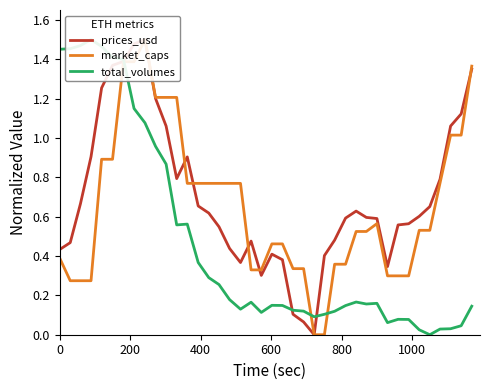

What is the sum of all prices_usd values?

28.1